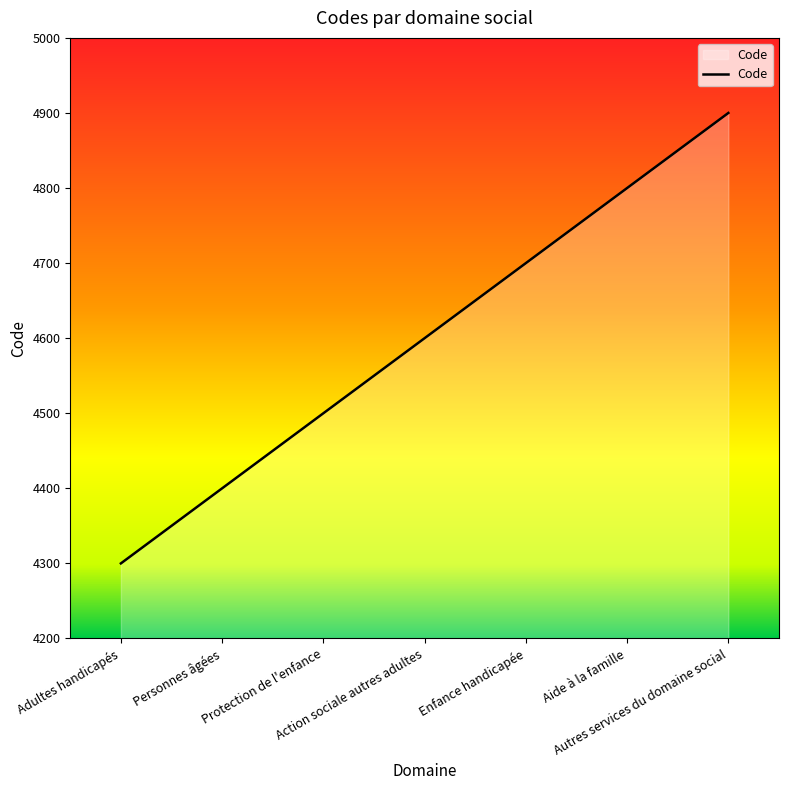

The value at Aide à la famille is 4800. True or false?

True